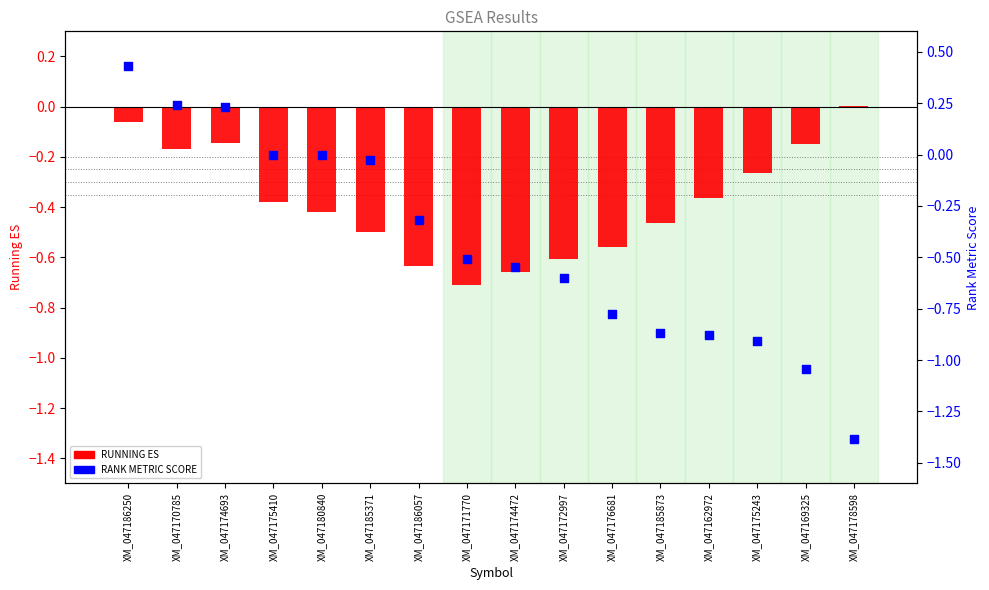

Which series has the widest spread of Y values?

RANK METRIC SCORE